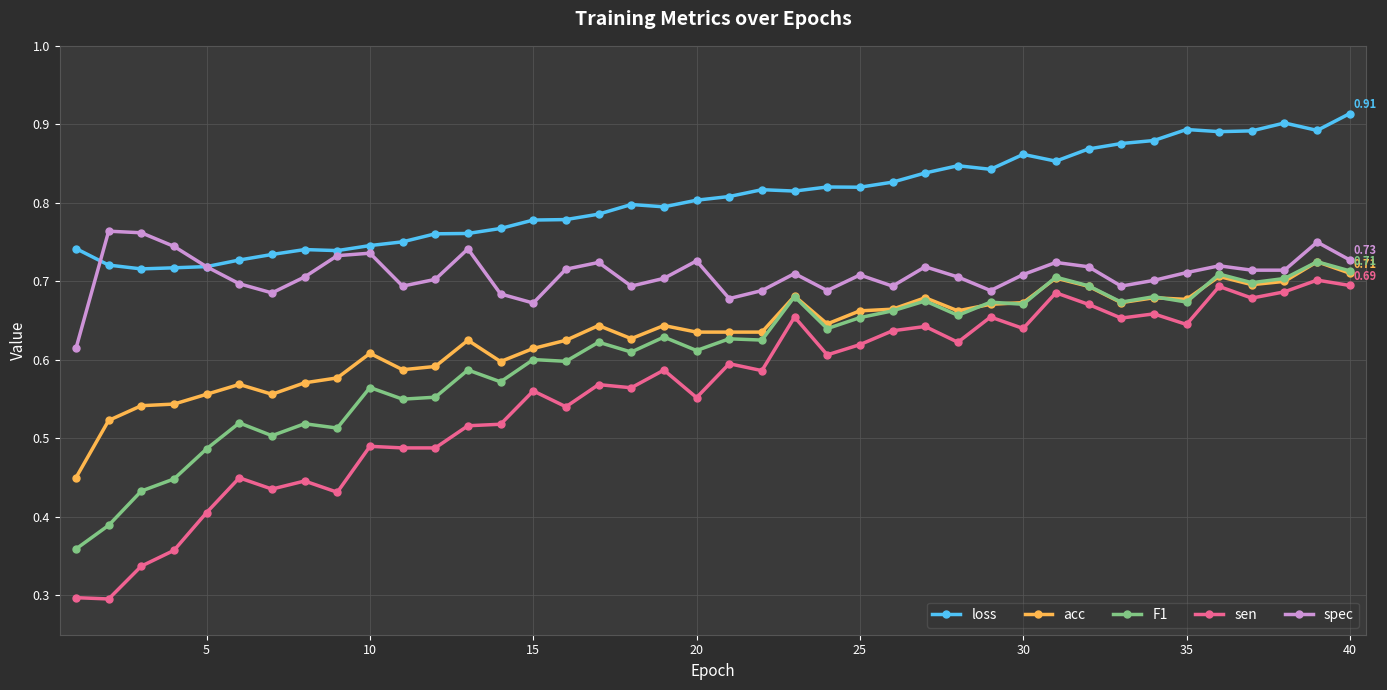

What are all the series names shown in the legend?

loss, acc, F1, sen, spec